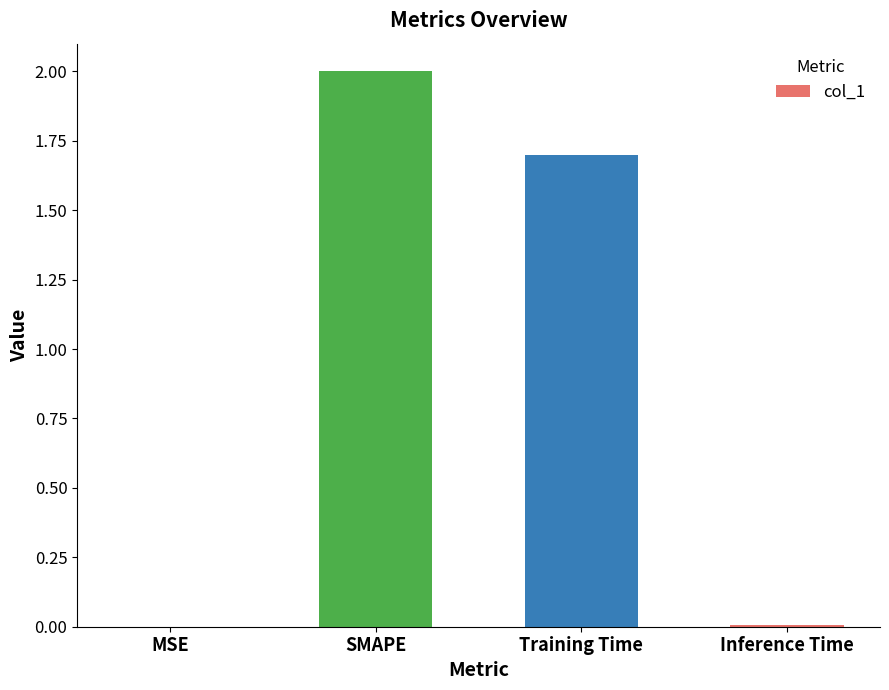

Is it true that the value at Training Time is 1.7?

True